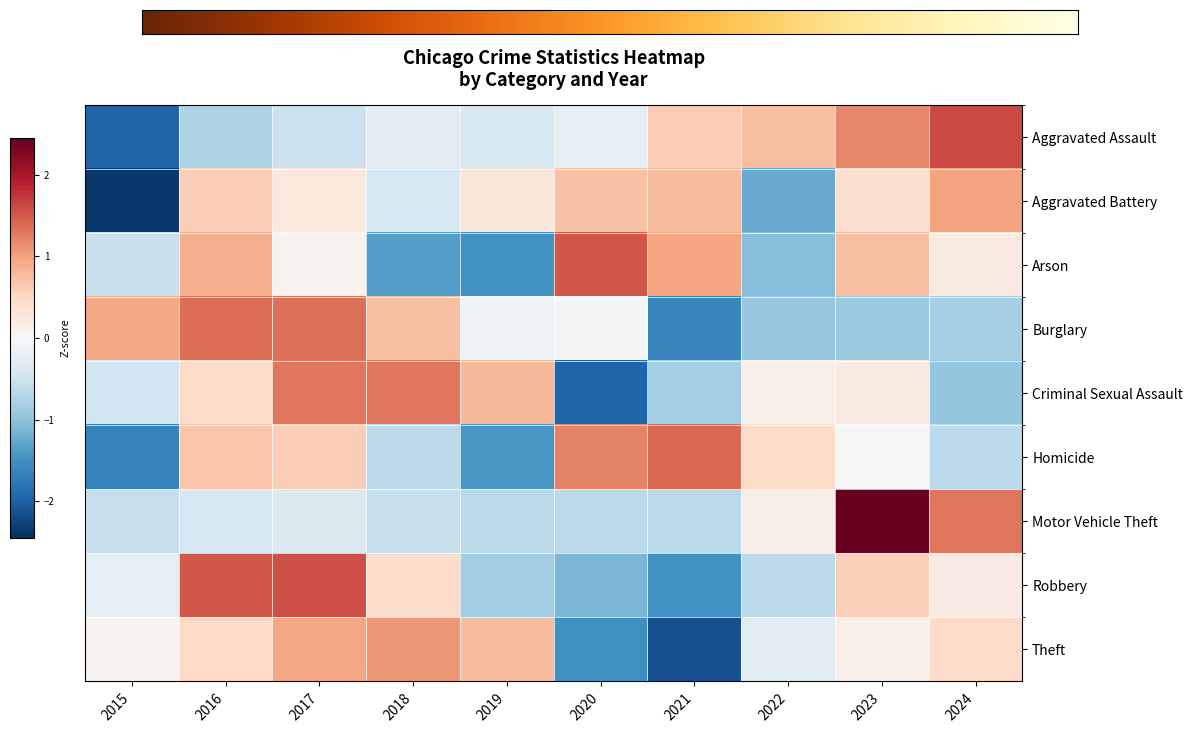

The value of Burglary at 2022 is -0.9. True or false?

True